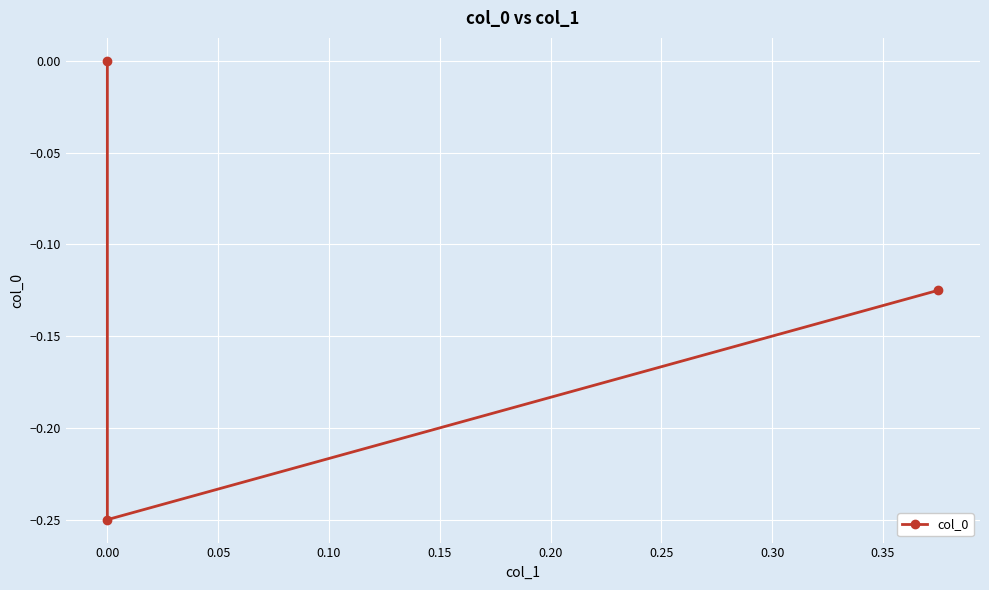

How many values are between 0 and 1?

1